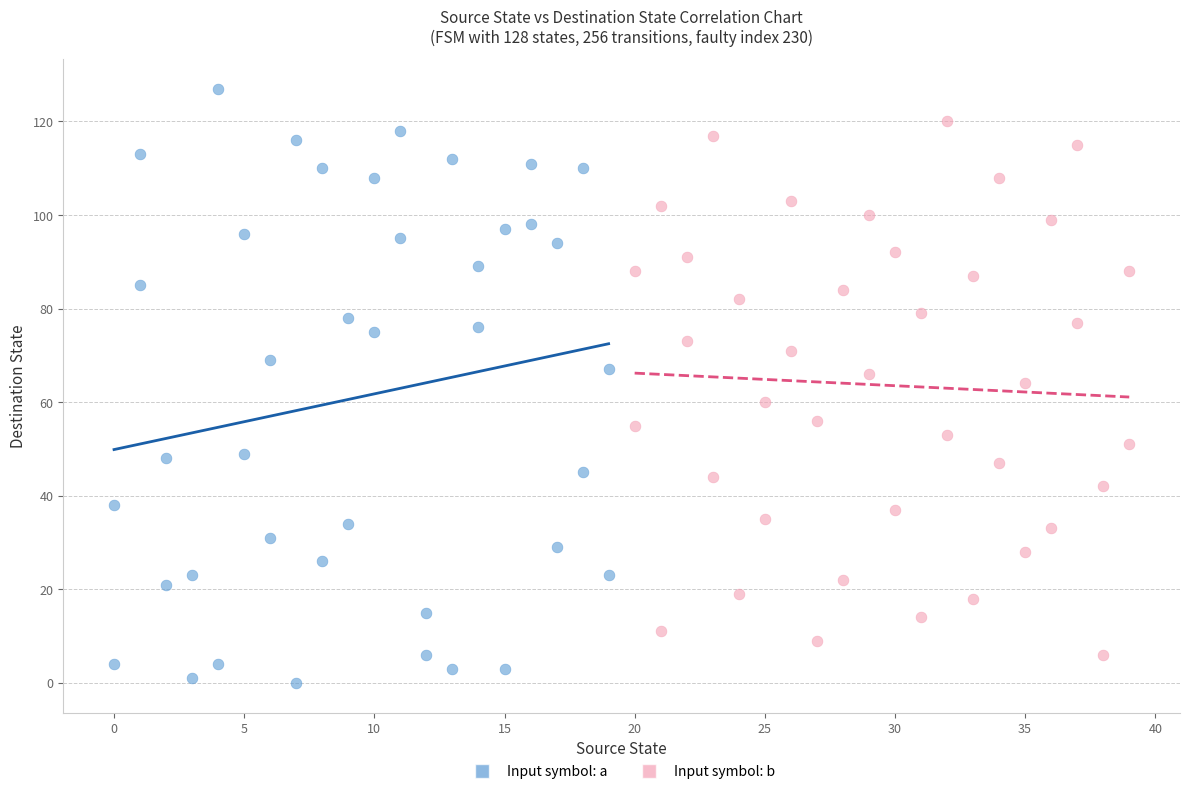

Which series contains the highest Y value?

Input symbol: a